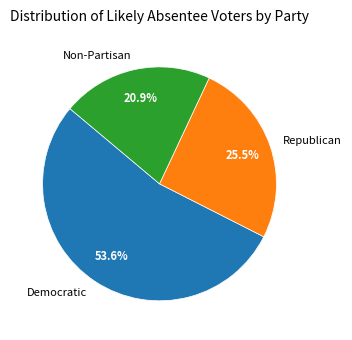

To the nearest percent, what is the average slice percentage?

33%